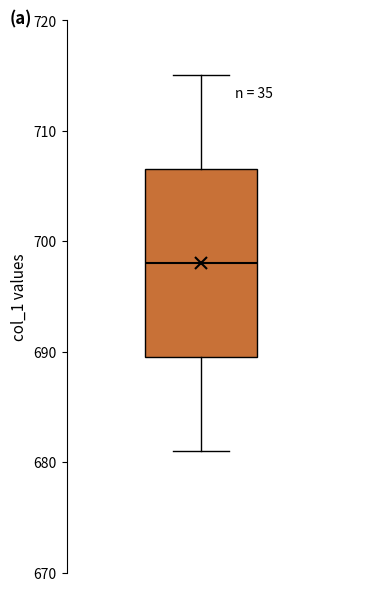

Where does the median line of the box sit on the y-axis? The values are not printed on the chart, so give them approximately, as read against the axis.

698